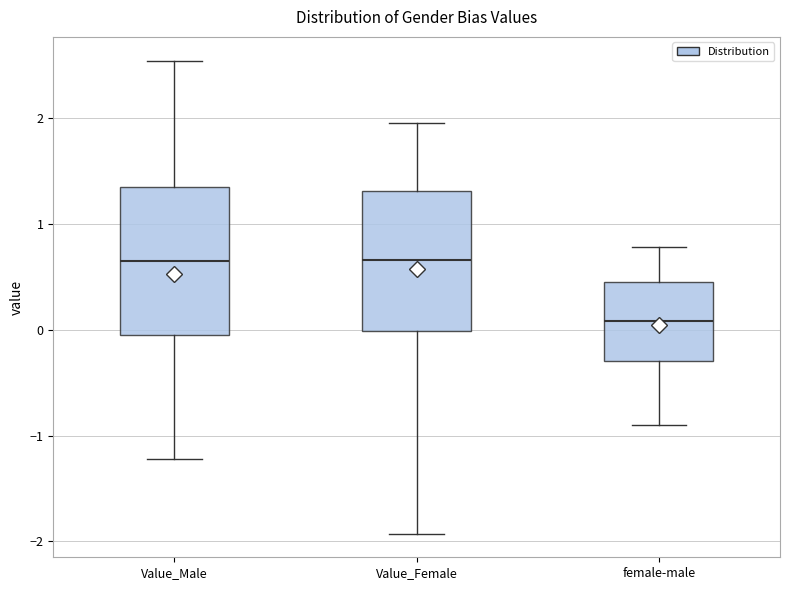

Reading left to right, read every box against the y-axis: the position of its median line, the range the box covers, and the ends of its whiskers. The values are not printed on the chart, so give them approximately, as read against the axis.

Value_Male: median 0.7, box 0.0 to 1.4, whiskers -1.2 to 2.5
Value_Female: median 0.7, box 0.0 to 1.3, whiskers -1.9 to 2.0
female-male: median 0.1, box -0.3 to 0.5, whiskers -0.9 to 0.8